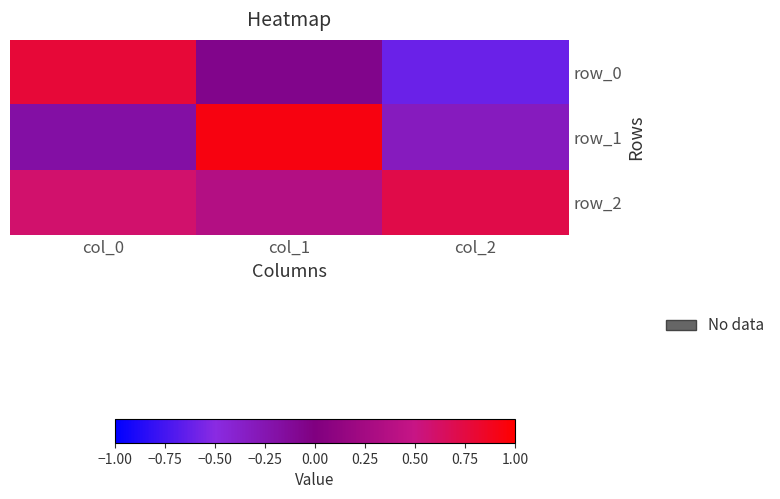

Count the number of data series in this chart.

3